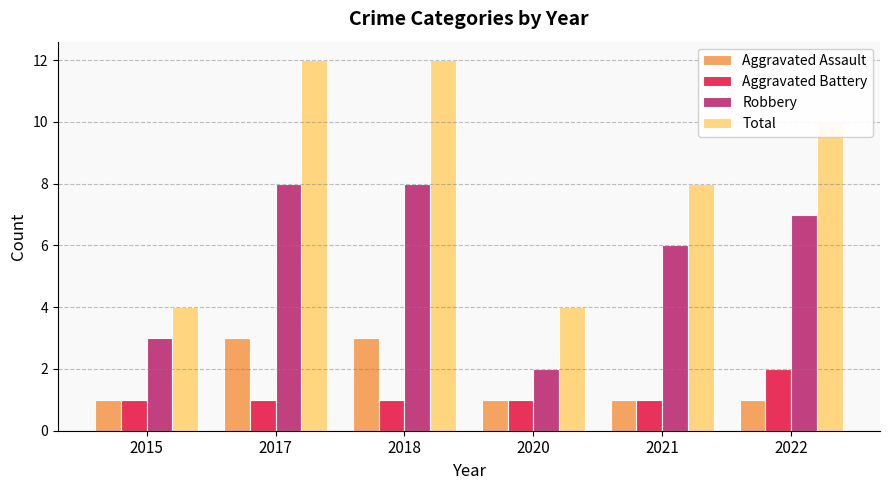

What is the total value across all series at 2022?

20